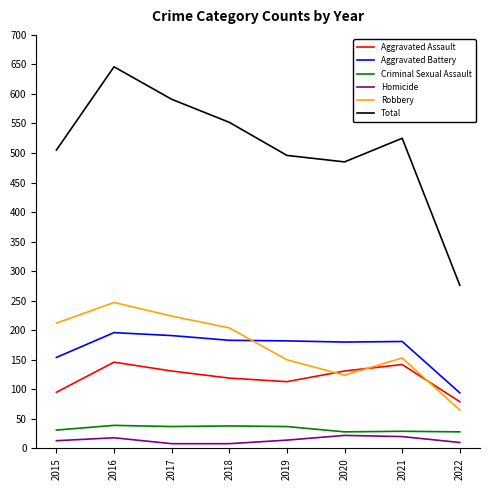

Is it true that Aggravated Assault equals 218 at 2020?

False